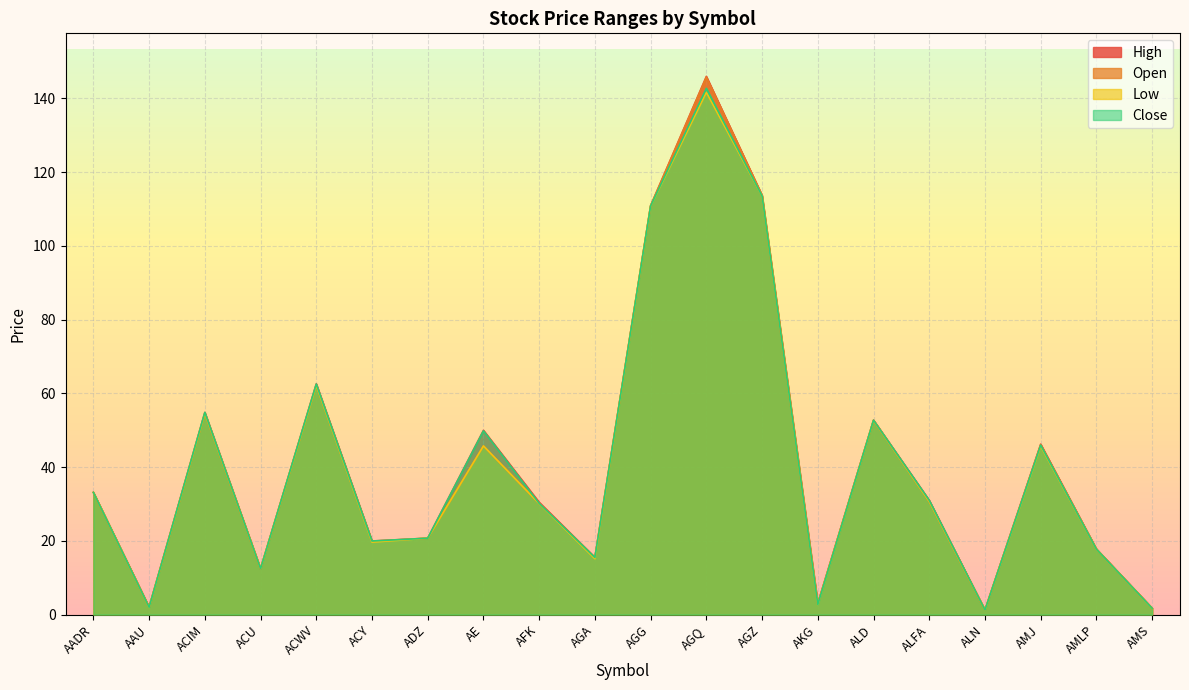

How many values in the Close series are below 30?

9